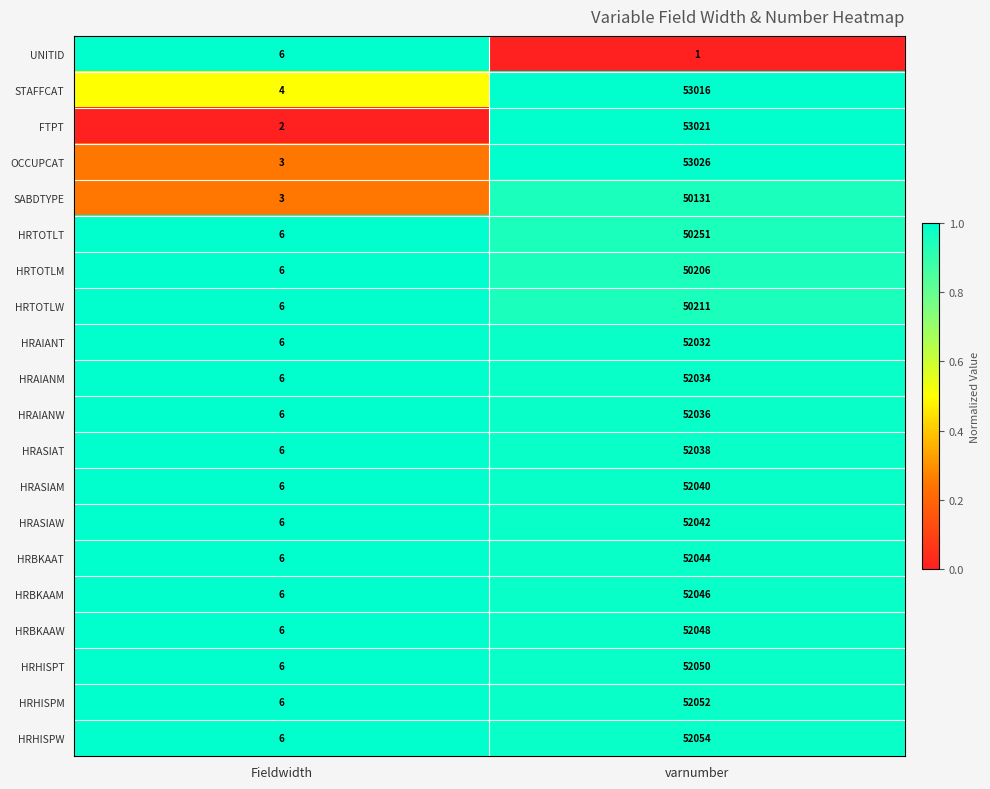

Between Fieldwidth and varnumber, which series saw the biggest shift?

OCCUPCAT